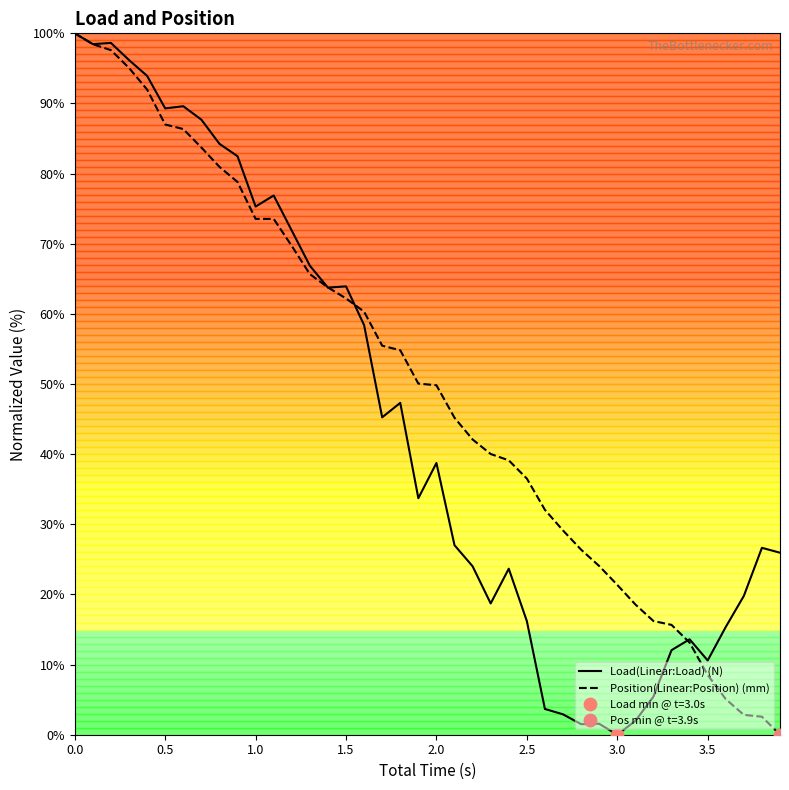

Which series contains the highest Y value?

Load(Linear:Load) (N)